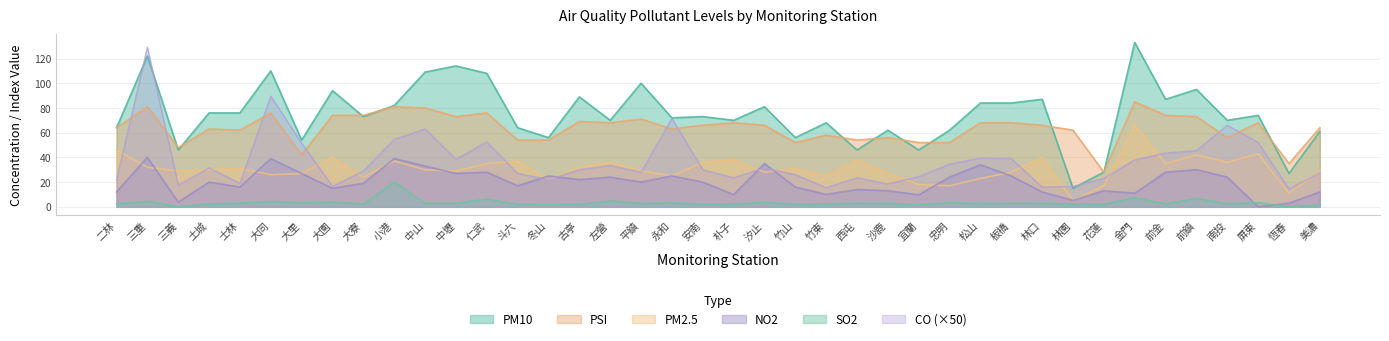

Does the chart have visible grid lines?

Yes